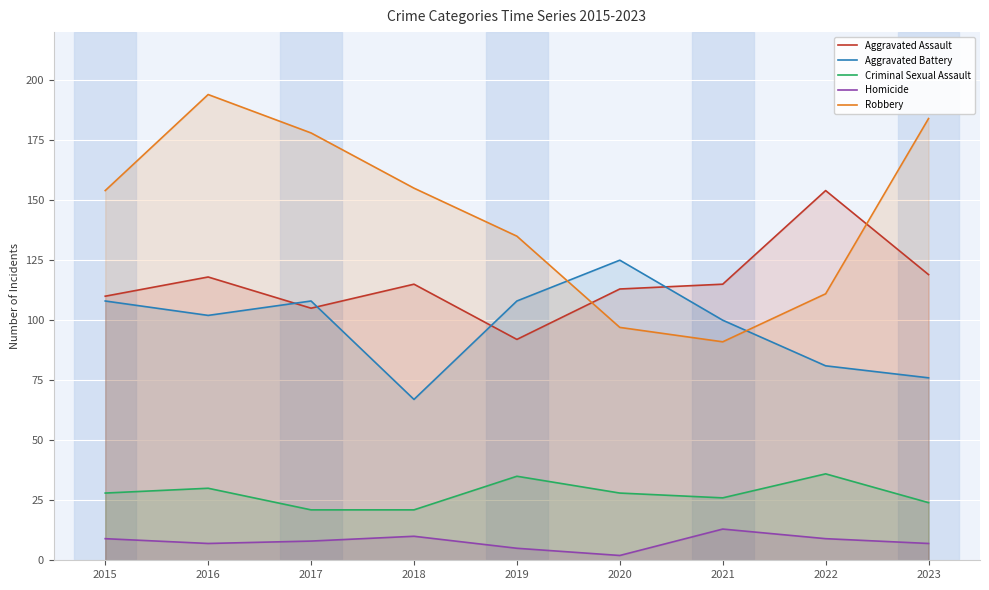

The Homicide series shows 12 at 2023. True or false?

False